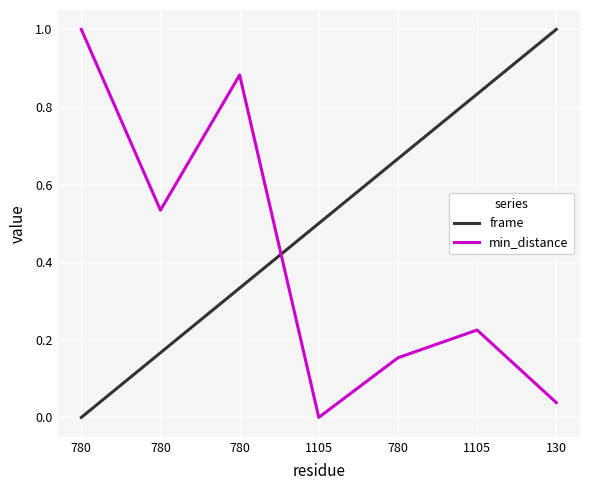

Reading left to right, what are all the values shown in this chart?

frame: 0.0	0.2	0.3	0.5	0.7	0.8	1.0
min_distance: 1.0	0.5	0.9	0.0	0.2	0.2	0.0